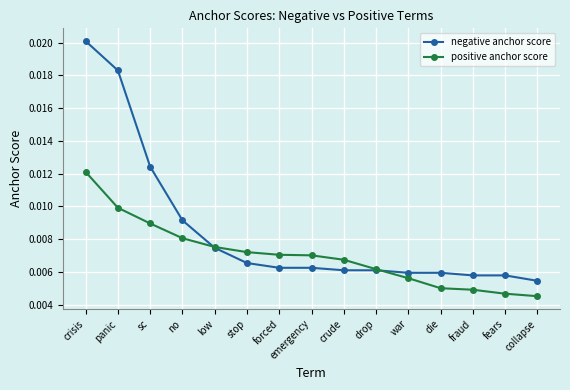

Which series has the widest spread of values?

negative anchor score